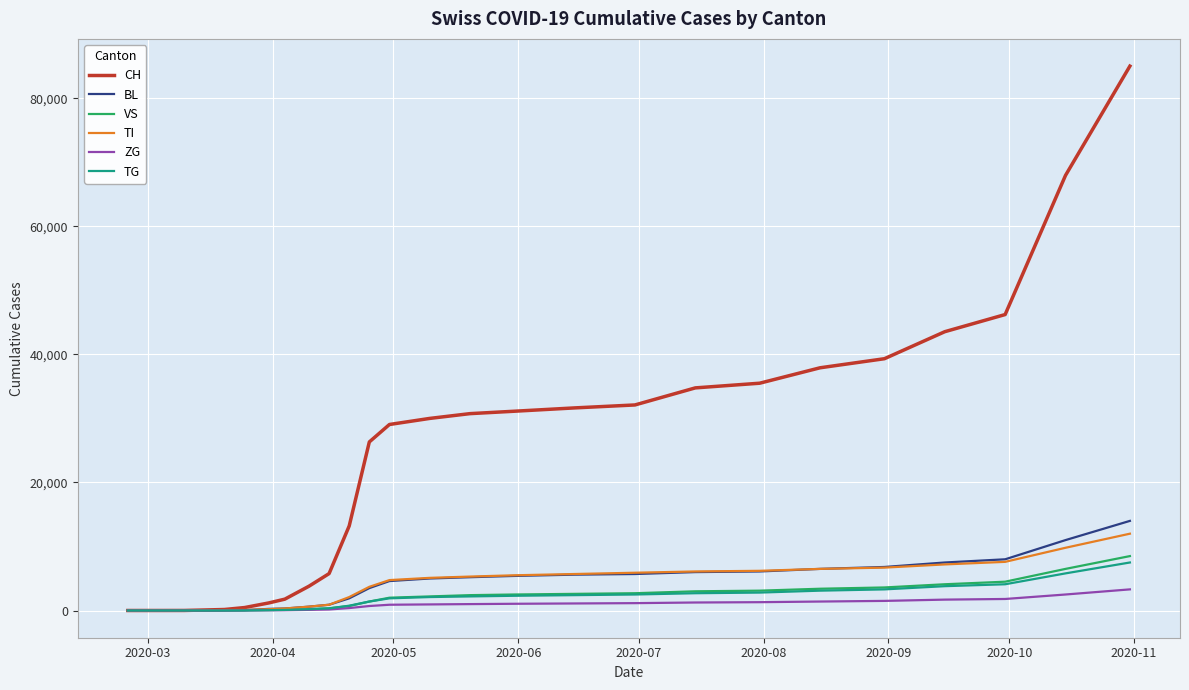

How many lines are shown in the chart?

6